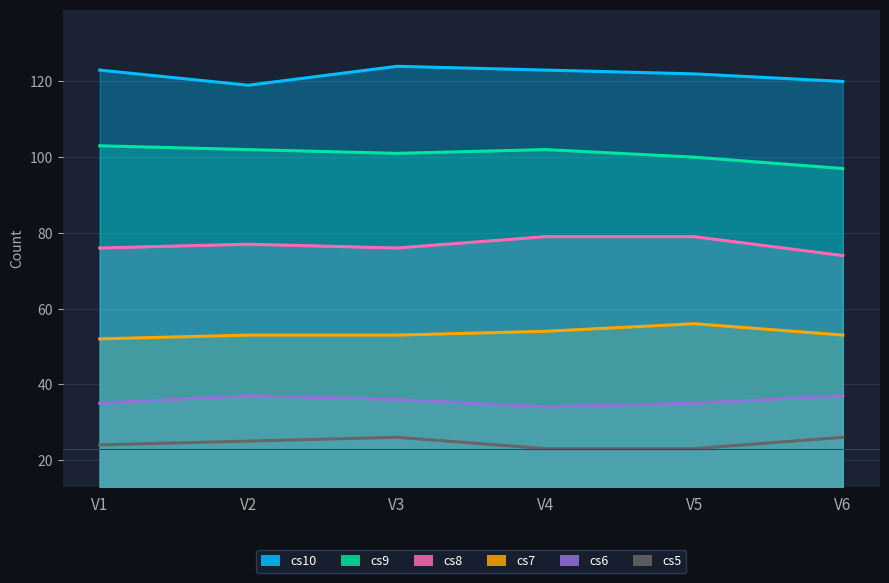

Where does the cs6 series first go above 36?

V2